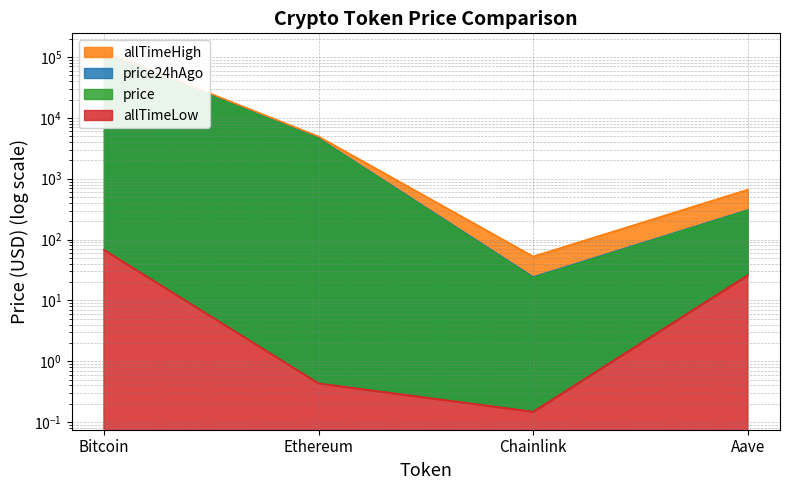

List the series in order of their peak value, lowest first.

allTimeLow, price, price24hAgo, allTimeHigh